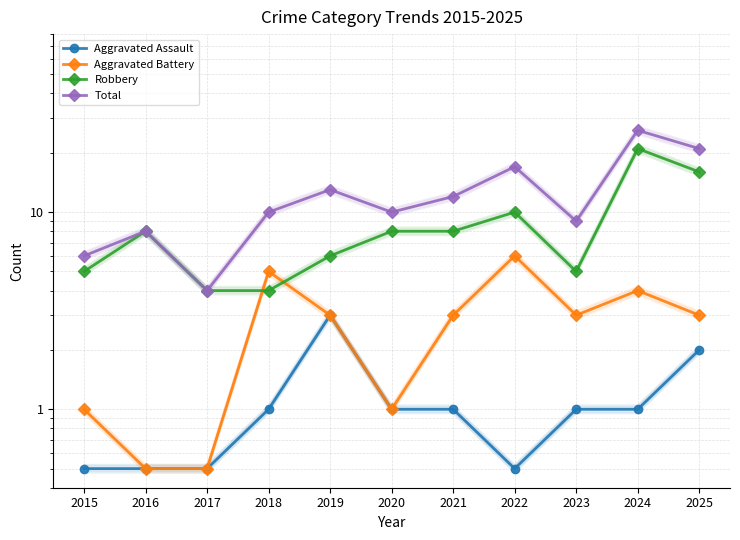

What is the sum of all Aggravated Battery values?

30.0